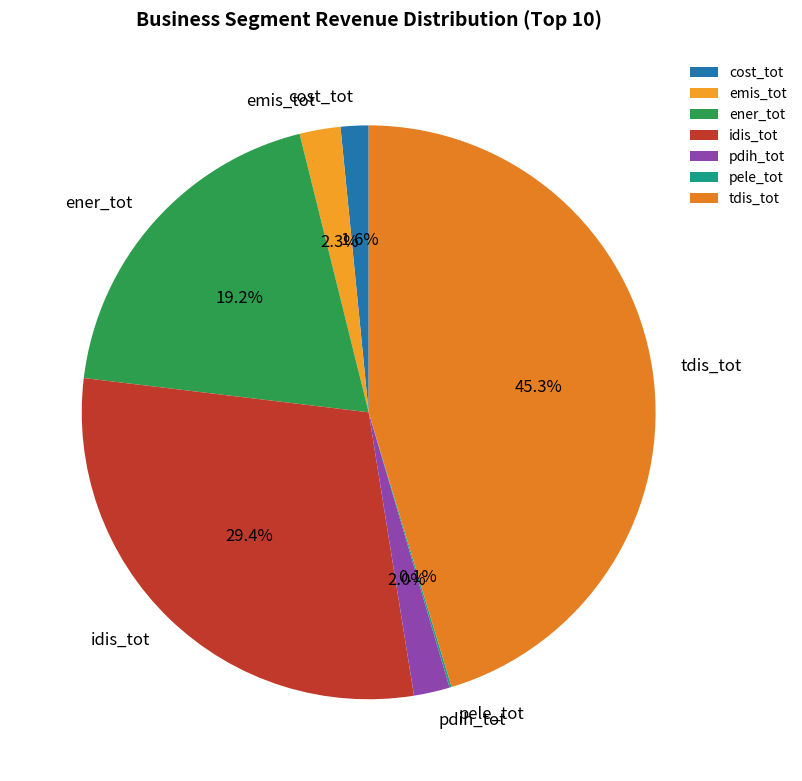

True or false: tdis_tot accounts for 45% of the total.

True